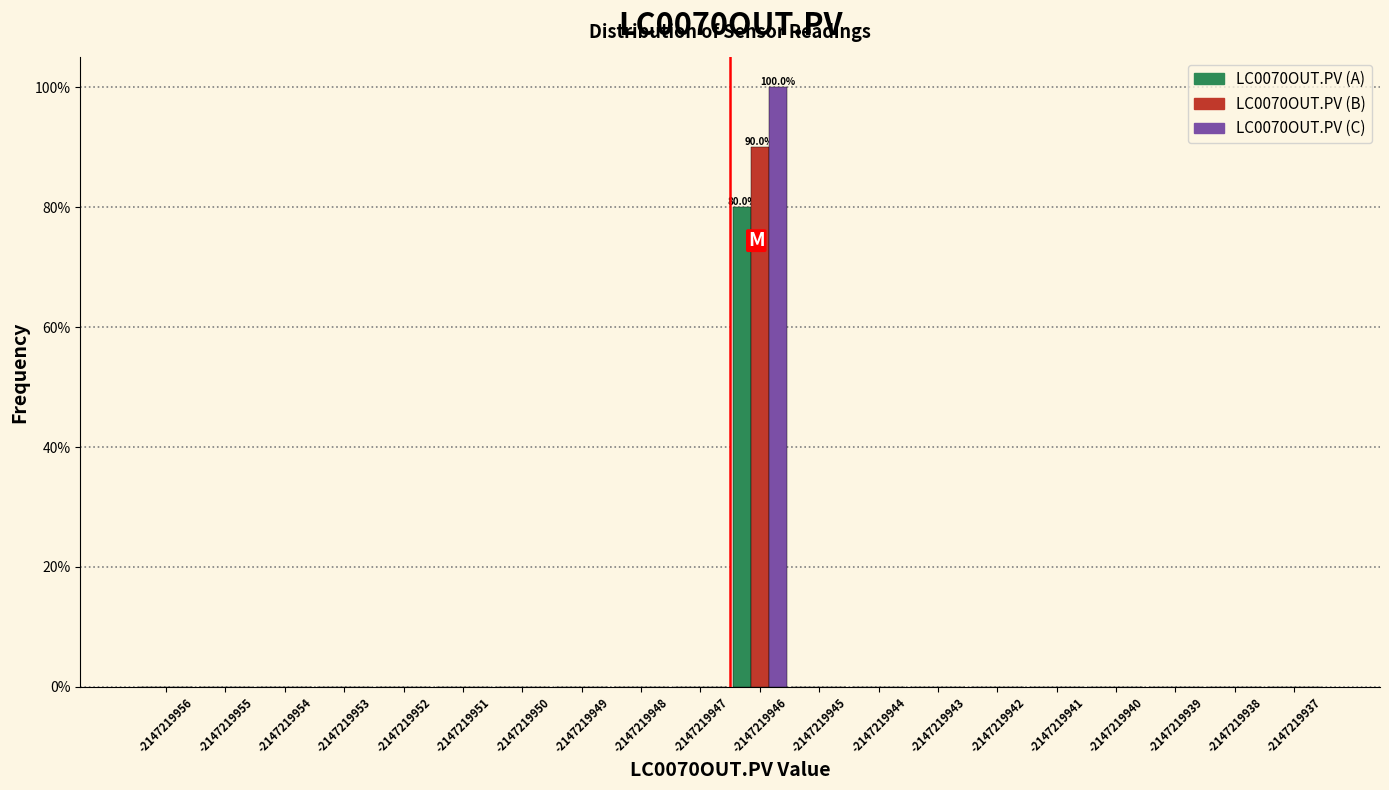

In the LC0070OUT.PV (A) series, which range on the x-axis has the tallest bar?

-2147219947 to -2147219946